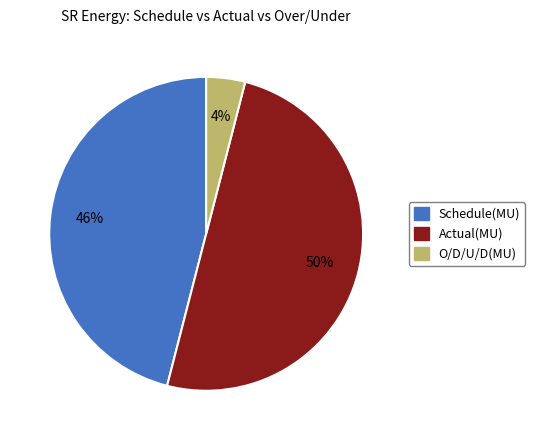

Which category has the biggest portion of the pie?

Actual(MU)